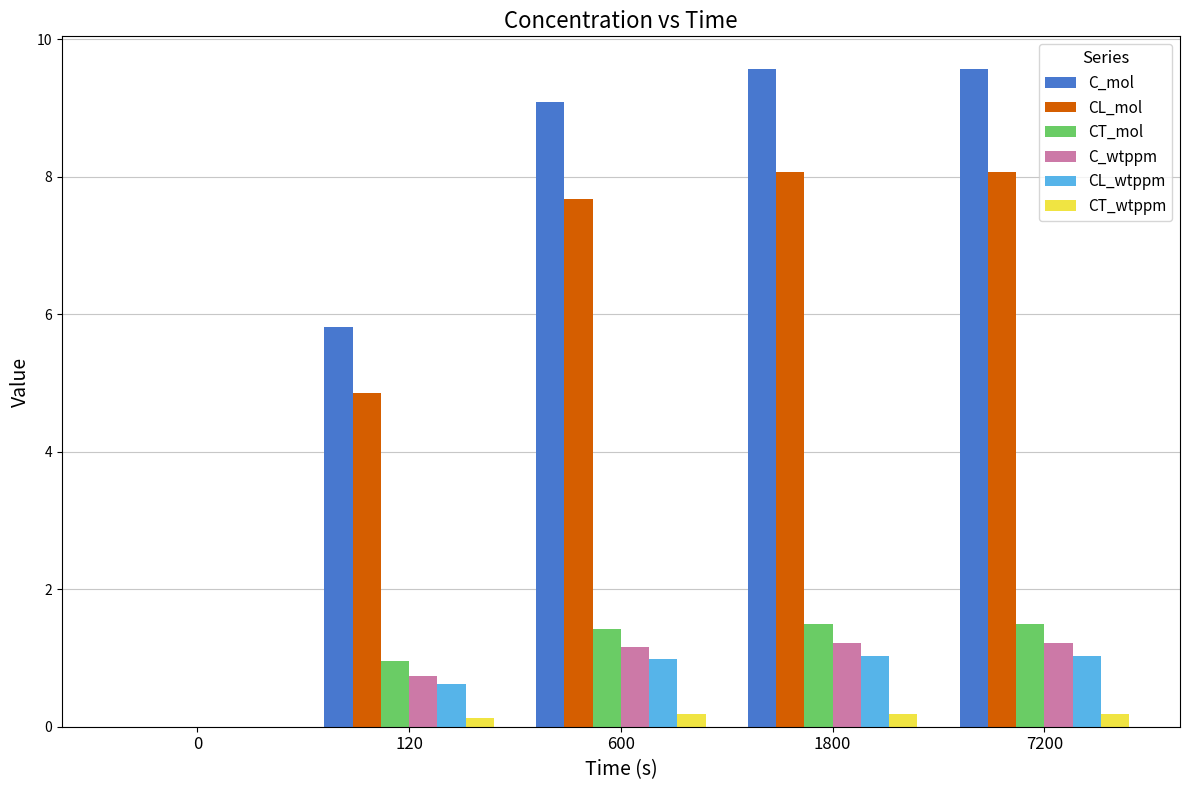

How many groups of bars are there?

5